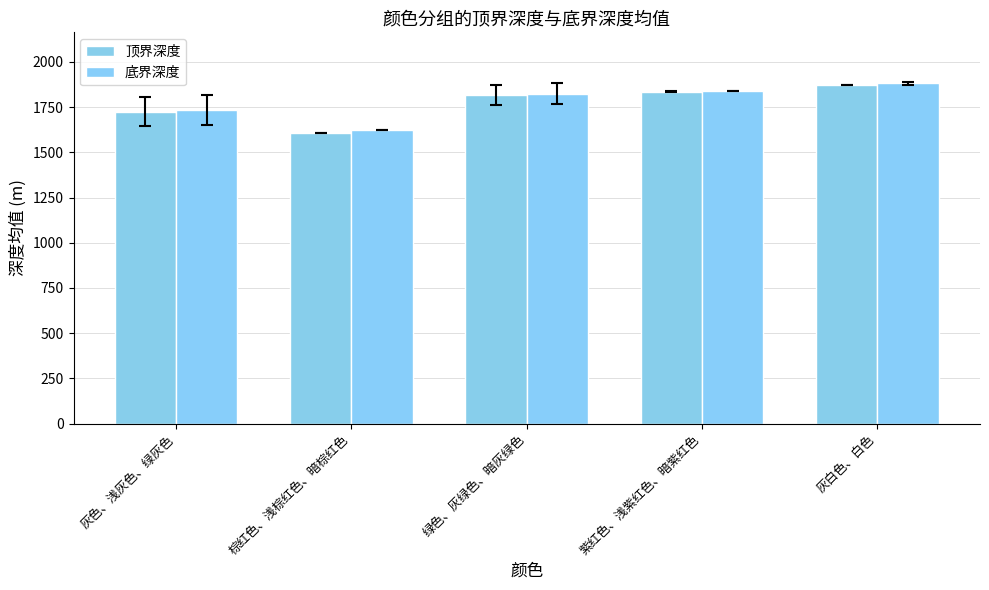

How many groups of bars are there?

5